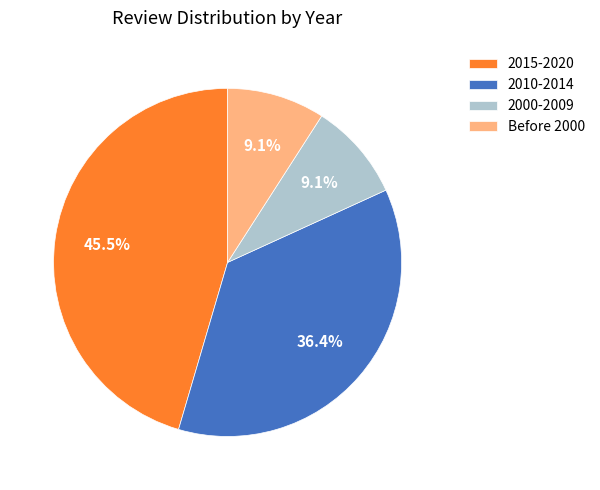

Is 2015-2020 the majority of the pie?

No